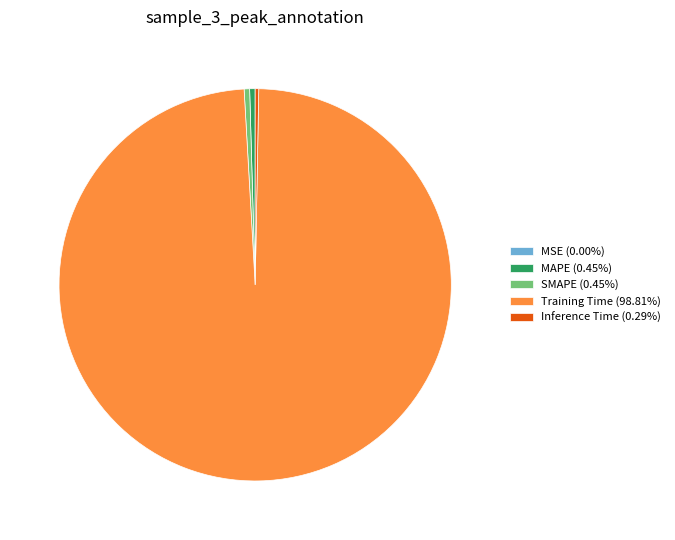

Does SMAPE (0.45%) represent more than half of the total?

No